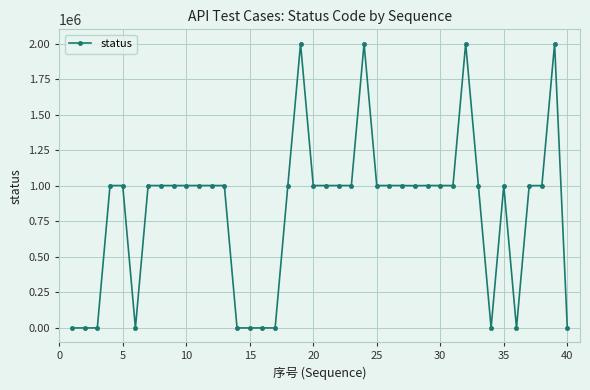

What is the average value?

826277